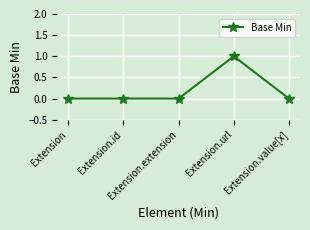

Reading left to right, extract all data points from this chart.

0	0	0	1	0